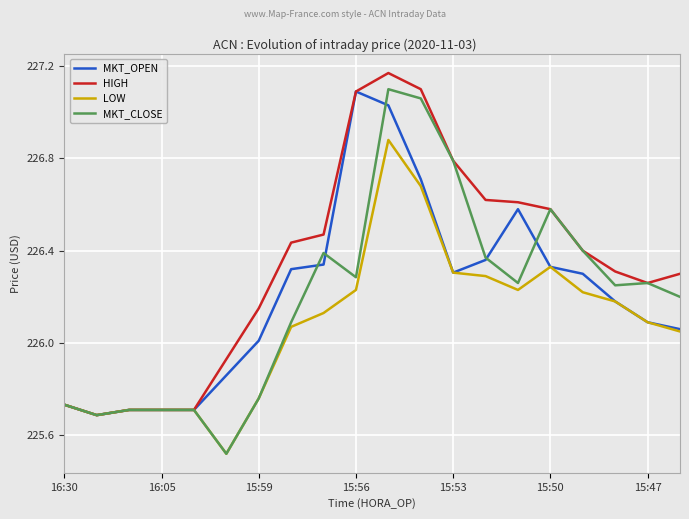

How many distinct data groups are displayed?

4